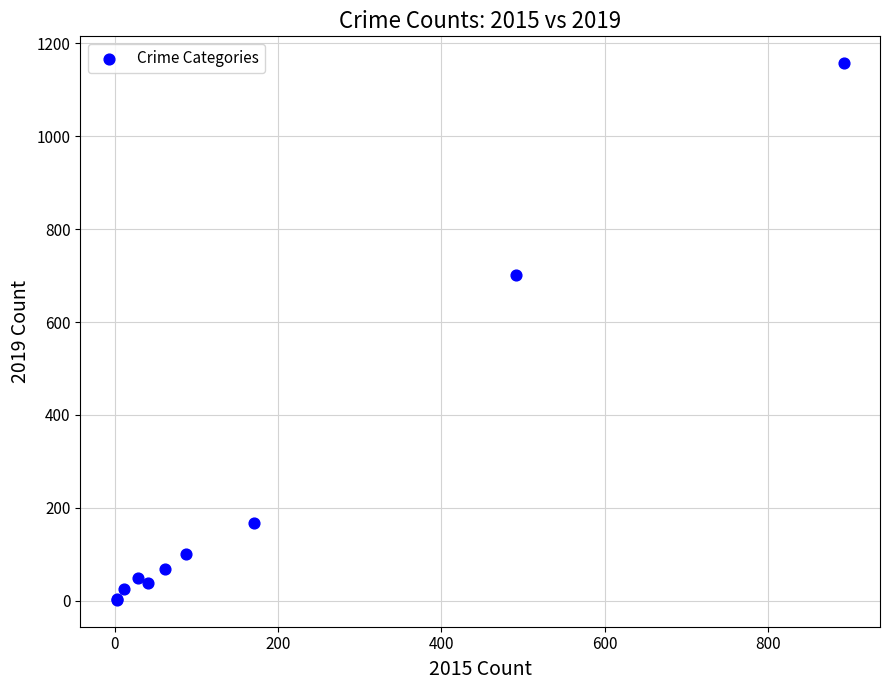

What Y value in the scatter plot is closest to 579?

702